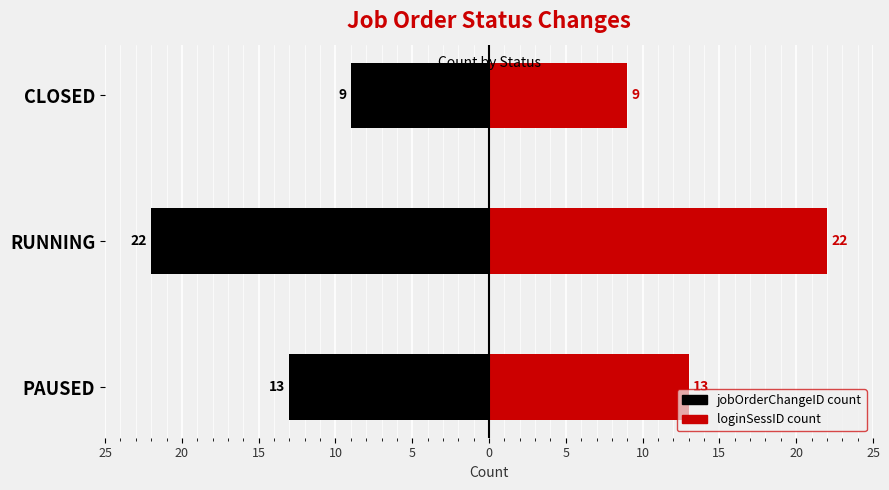

What is the value of the loginSessID bar at the 2nd from the left?

22